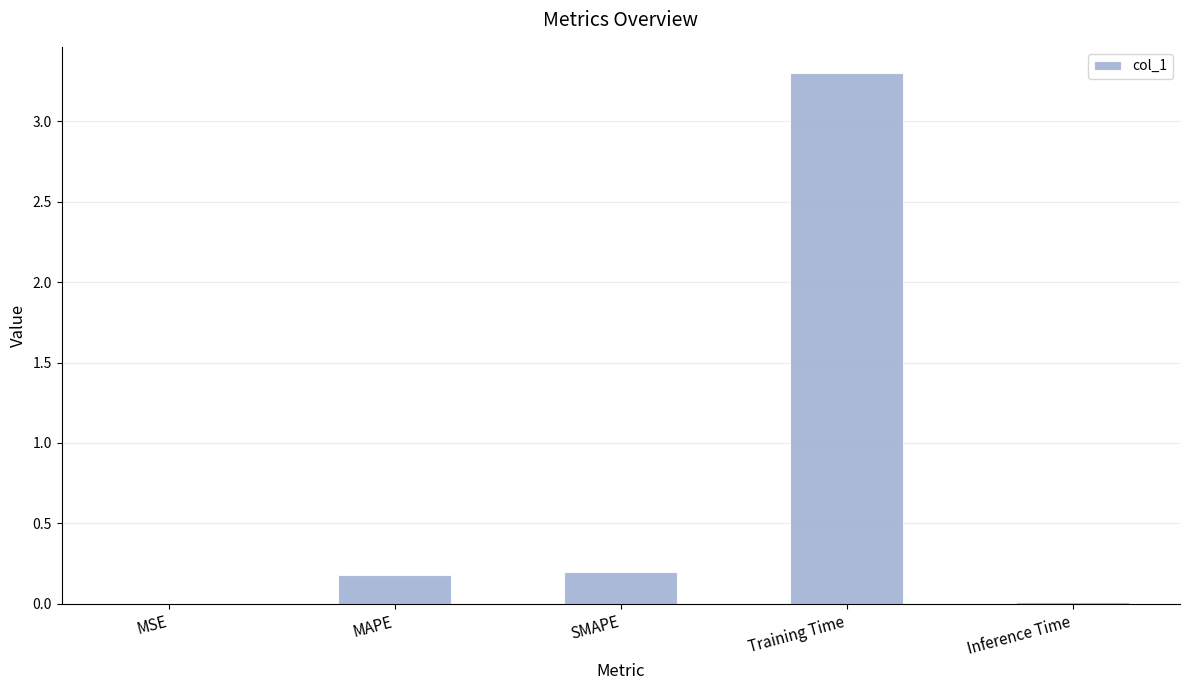

Which label corresponds to the largest value in the chart?

Training Time